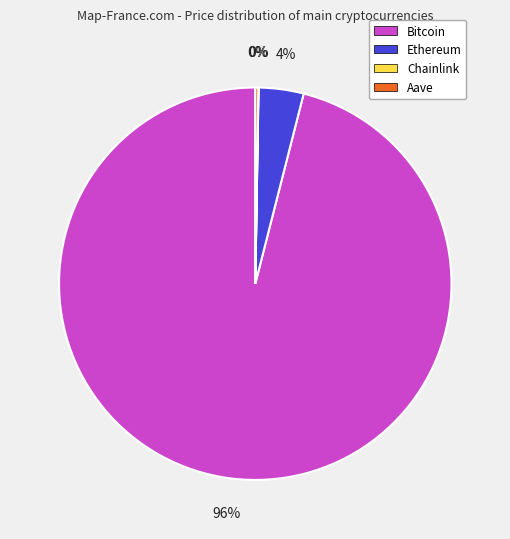

To the nearest percent, what is the difference between the largest and smallest slice percentages?

96%